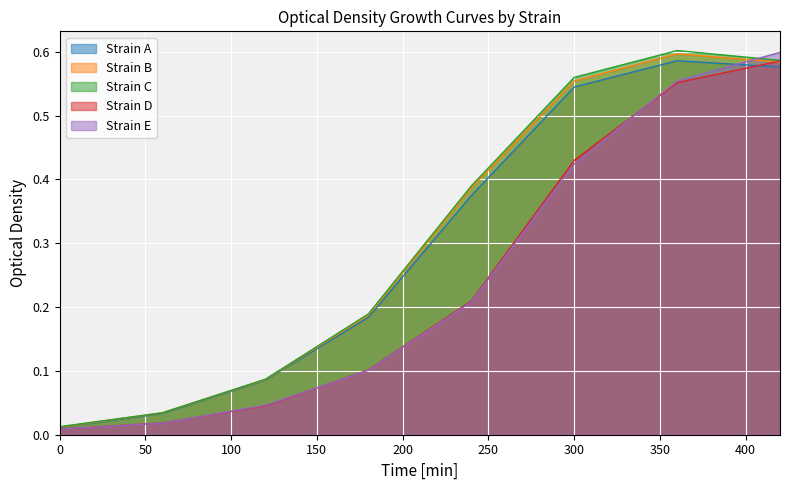

What is the difference between the highest and lowest values at 360?

0.1